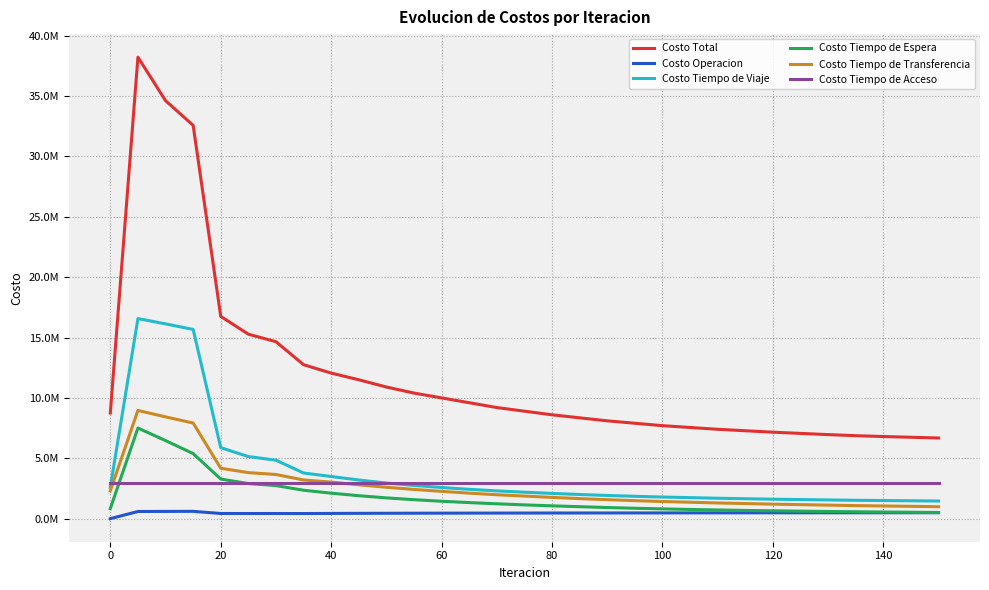

Reading left to right, transcribe all the data shown in this chart.

Costo Total: 8749538.0	38216802.4	34616401.8	32571746.5	16748975.8	15275570.9	14653068.6	12748869.2	12054001.9	11500000.0	10900000.0	10400000.0	10000000.0	9600000.0	9200000.0	8900000.0	8600000.0	8350000.0	8100000.0	7900000.0	7700000.0	7550000.0	7400000.0	7280000.0	7160000.0	7060000.0	6960000.0	6870000.0	6800000.0	6740000.0	6680000.0
Costo Operacion: 0.0	593009.4	599636.2	605417.7	426980.9	424798.5	425764.4	422762.4	432837.2	440000.0	445000.0	450000.0	455000.0	458000.0	461000.0	464000.0	467000.0	469000.0	471000.0	473000.0	475000.0	477000.0	479000.0	481000.0	483000.0	484000.0	485000.0	486000.0	487000.0	488000.0	489000.0
Costo Tiempo de Viaje: 2609982.5	16567467.1	16130888.6	15669085.0	5878704.8	5140528.3	4841288.2	3779999.4	3490941.1	3200000.0	2950000.0	2750000.0	2580000.0	2430000.0	2300000.0	2190000.0	2090000.0	2000000.0	1920000.0	1850000.0	1790000.0	1740000.0	1690000.0	1650000.0	1610000.0	1580000.0	1550000.0	1520000.0	1500000.0	1480000.0	1460000.0
Costo Tiempo de Espera: 833875.8	7503313.3	6466491.5	5386637.8	3280788.8	2906656.6	2737585.1	2353219.8	2109785.0	1900000.0	1720000.0	1570000.0	1440000.0	1330000.0	1230000.0	1140000.0	1060000.0	990000.0	920000.0	860000.0	810000.0	760000.0	720000.0	680000.0	650000.0	620000.0	595000.0	570000.0	550000.0	530000.0	510000.0
Costo Tiempo de Transferencia: 2314341.0	8961534.6	8428046.8	7919267.2	4171162.5	3812248.7	3657092.1	3201548.9	3029099.9	2800000.0	2600000.0	2420000.0	2260000.0	2110000.0	1980000.0	1870000.0	1760000.0	1660000.0	1570000.0	1490000.0	1420000.0	1360000.0	1300000.0	1250000.0	1200000.0	1160000.0	1120000.0	1080000.0	1050000.0	1020000.0	990000.0
Costo Tiempo de Acceso: 2991338.8	2991338.8	2991338.8	2991338.8	2991338.8	2991338.8	2991338.8	2991338.8	2991338.8	2991338.8	2991338.8	2991338.8	2991338.8	2991338.8	2991338.8	2991338.8	2991338.8	2991338.8	2991338.8	2991338.8	2991338.8	2991338.8	2991338.8	2991338.8	2991338.8	2991338.8	2991338.8	2991338.8	2991338.8	2991338.8	2991338.8